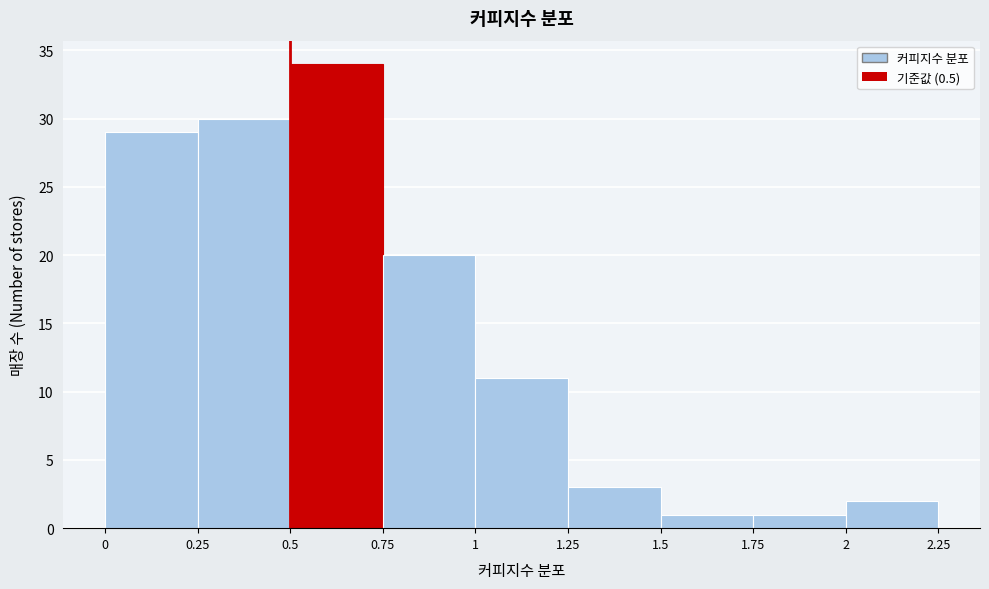

What is the height of the bar covering 0.5 to 0.75 on the x-axis? The values are not printed on the chart, so give them approximately, as read against the axis.

34